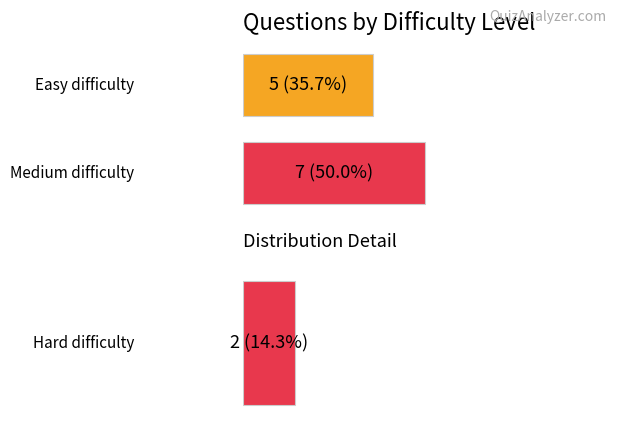

What are all the series names shown in the legend?

easy, medium, hard